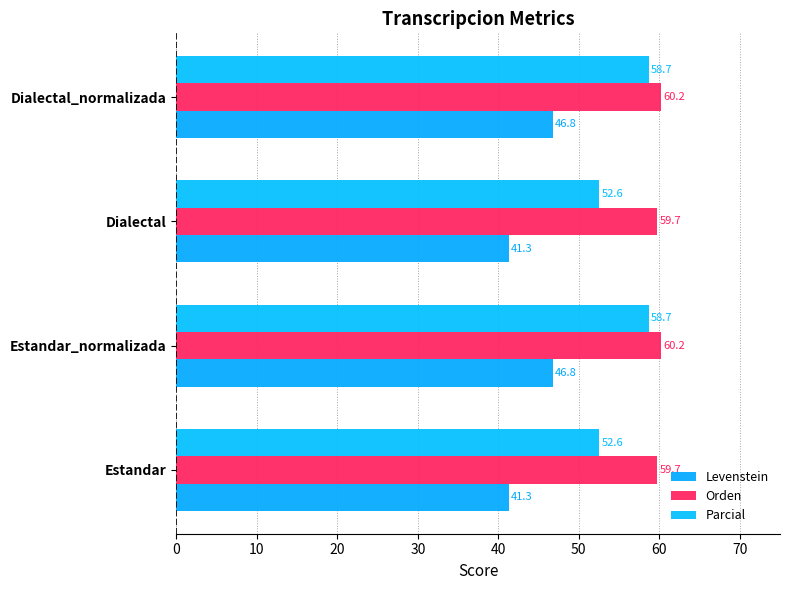

What is the average value of the Orden series?

59.9